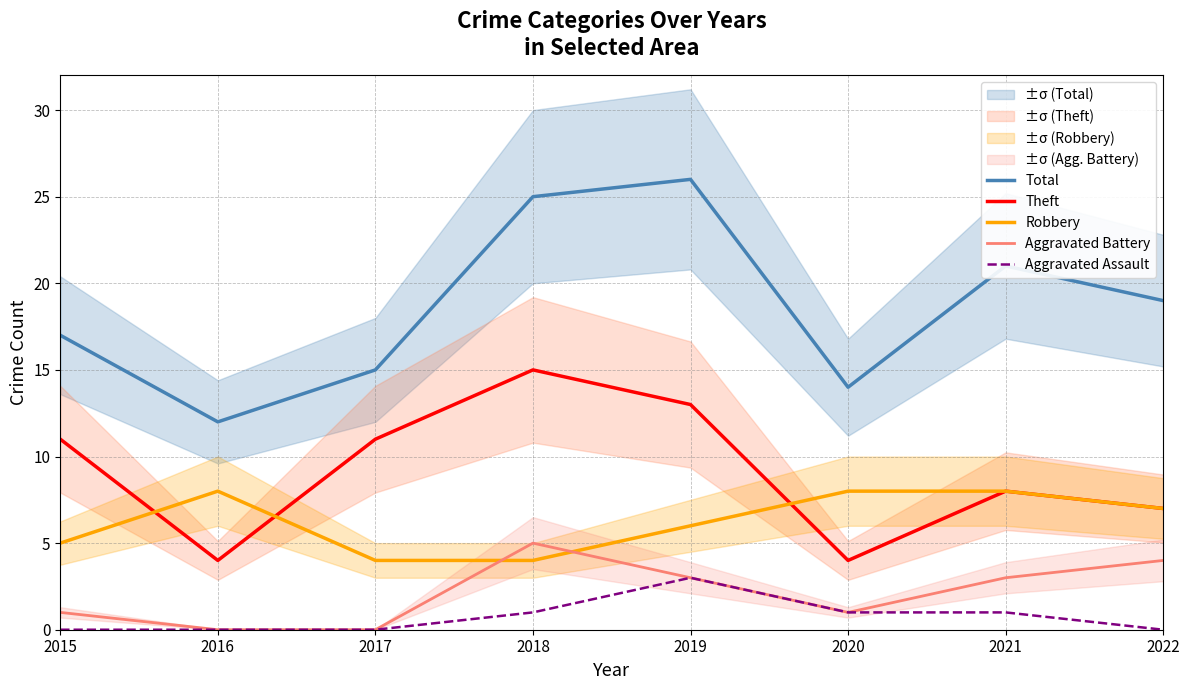

Which category has the lowest value across all series?

2016